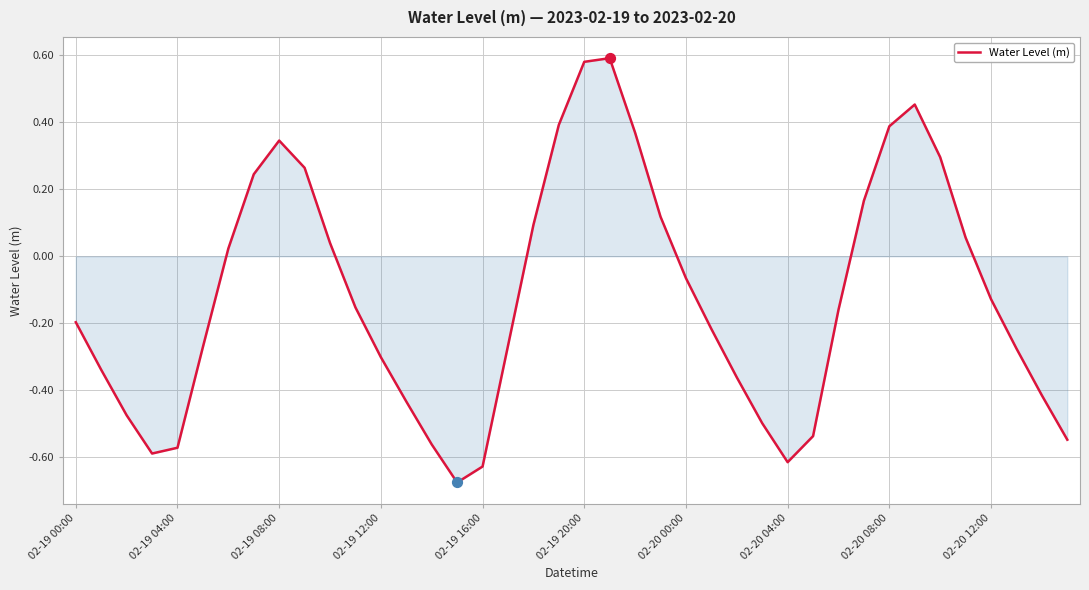

How many lines are shown in the chart?

1